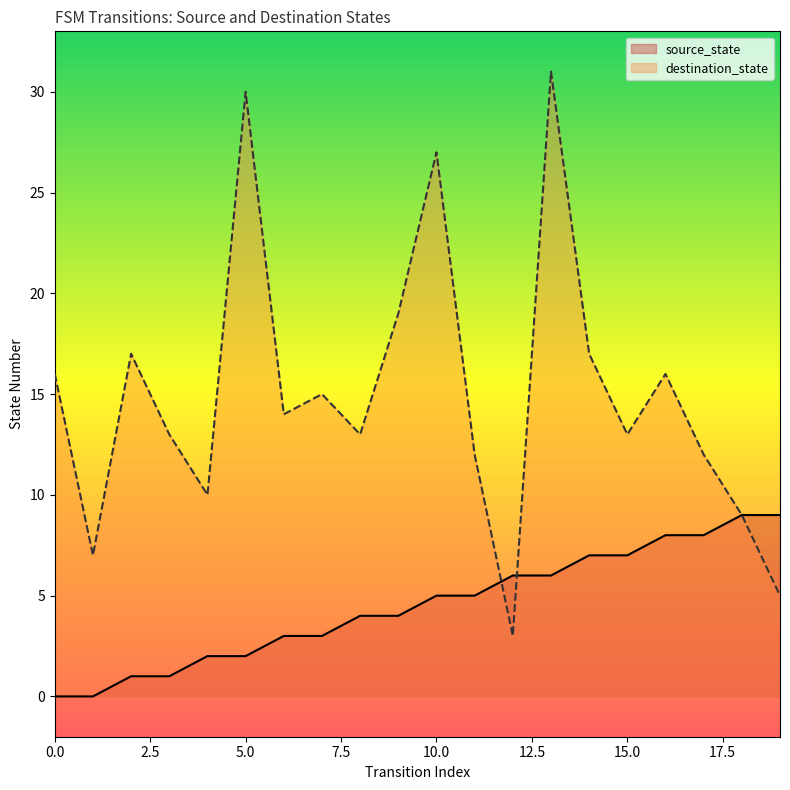

Which category has the highest value across all series?

13